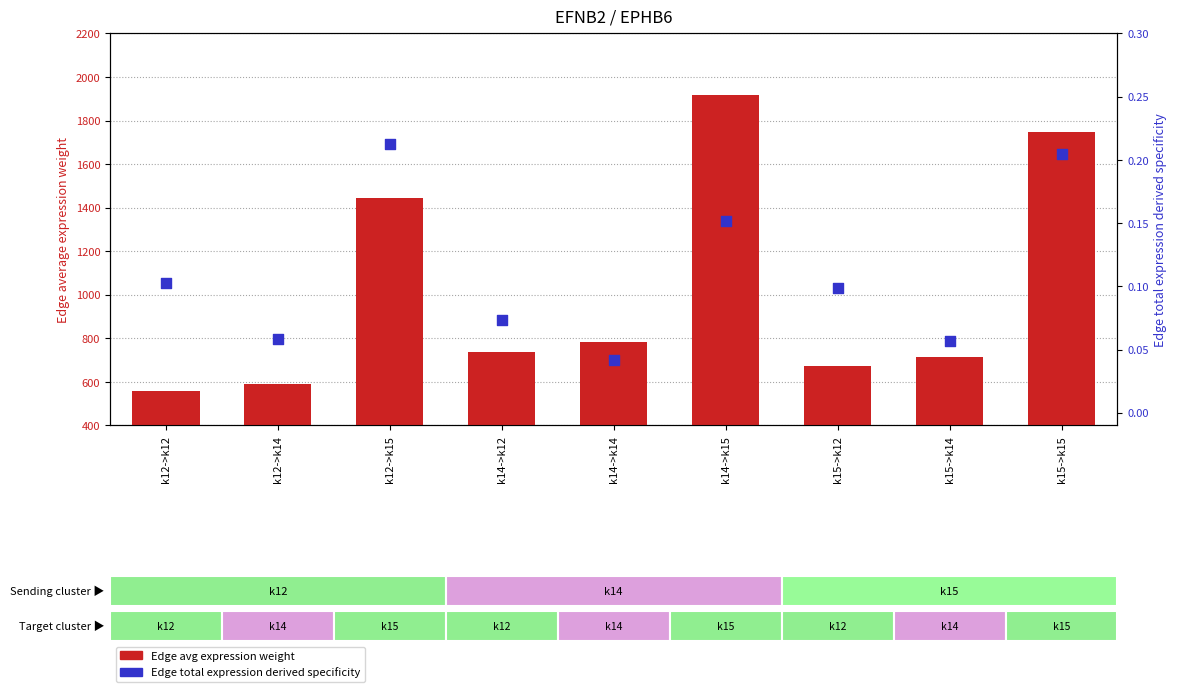

Which series has the widest spread of Y values?

Edge avg expression weight